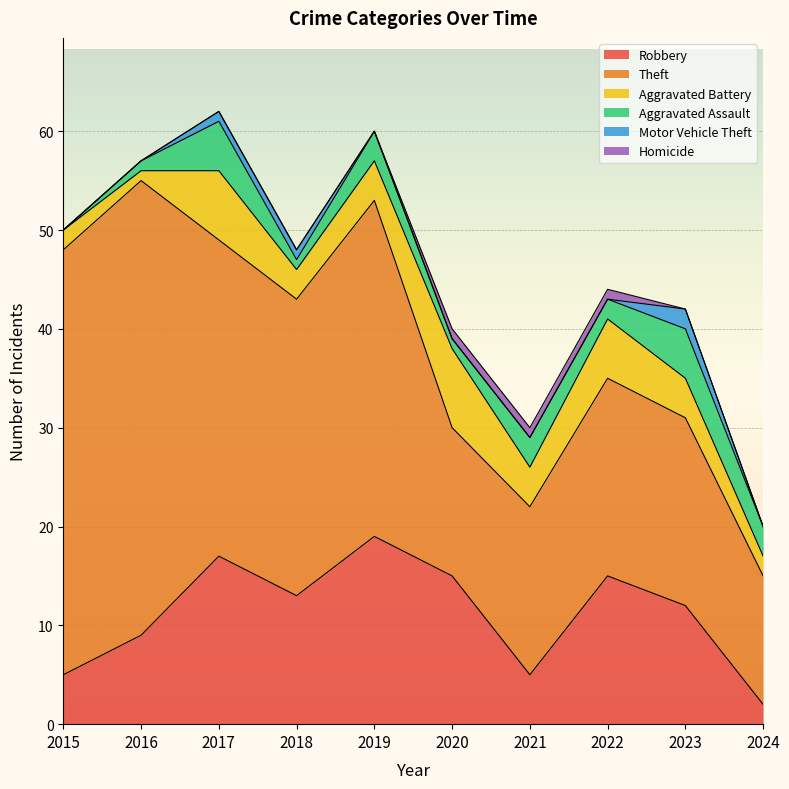

In Aggravated Battery, how many points are lower than both neighbors (excluding endpoints)?

3